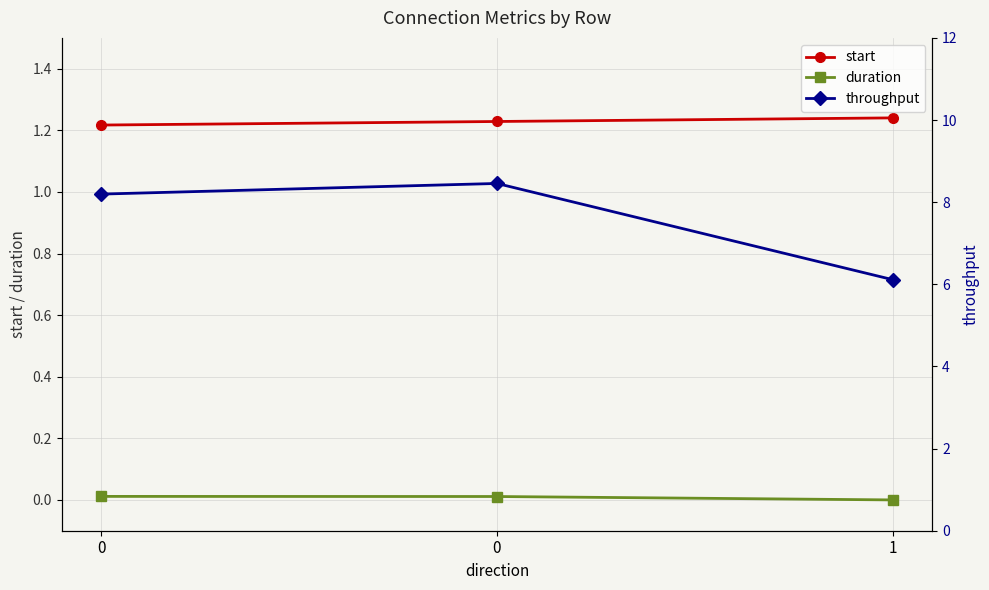

Which series has the largest total across all categories?

throughput